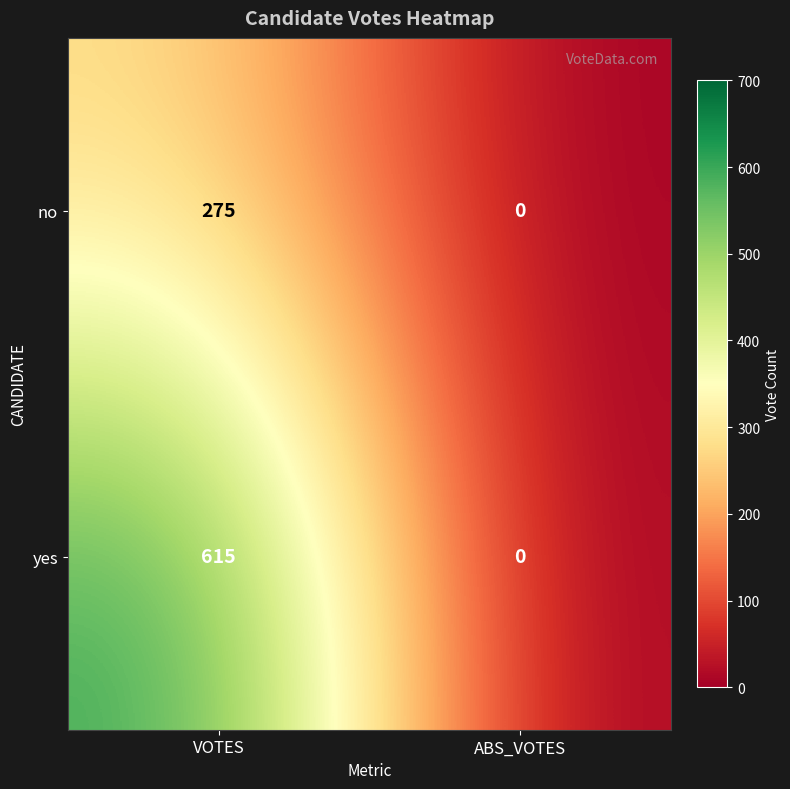

At how many categories does at least one series exceed 258?

1